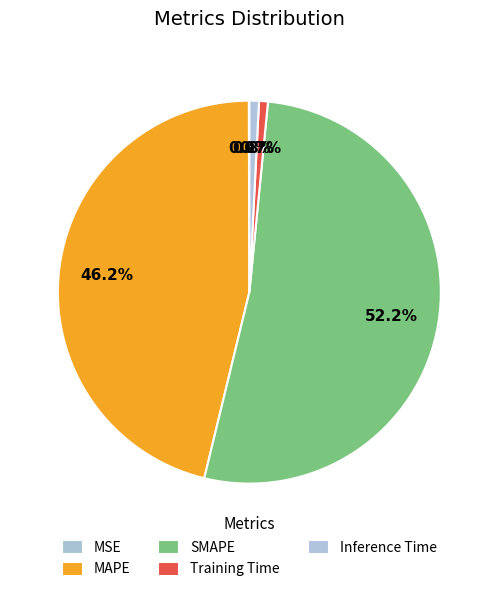

Combined, what portion of the pie is Inference Time and MSE?

0.9%